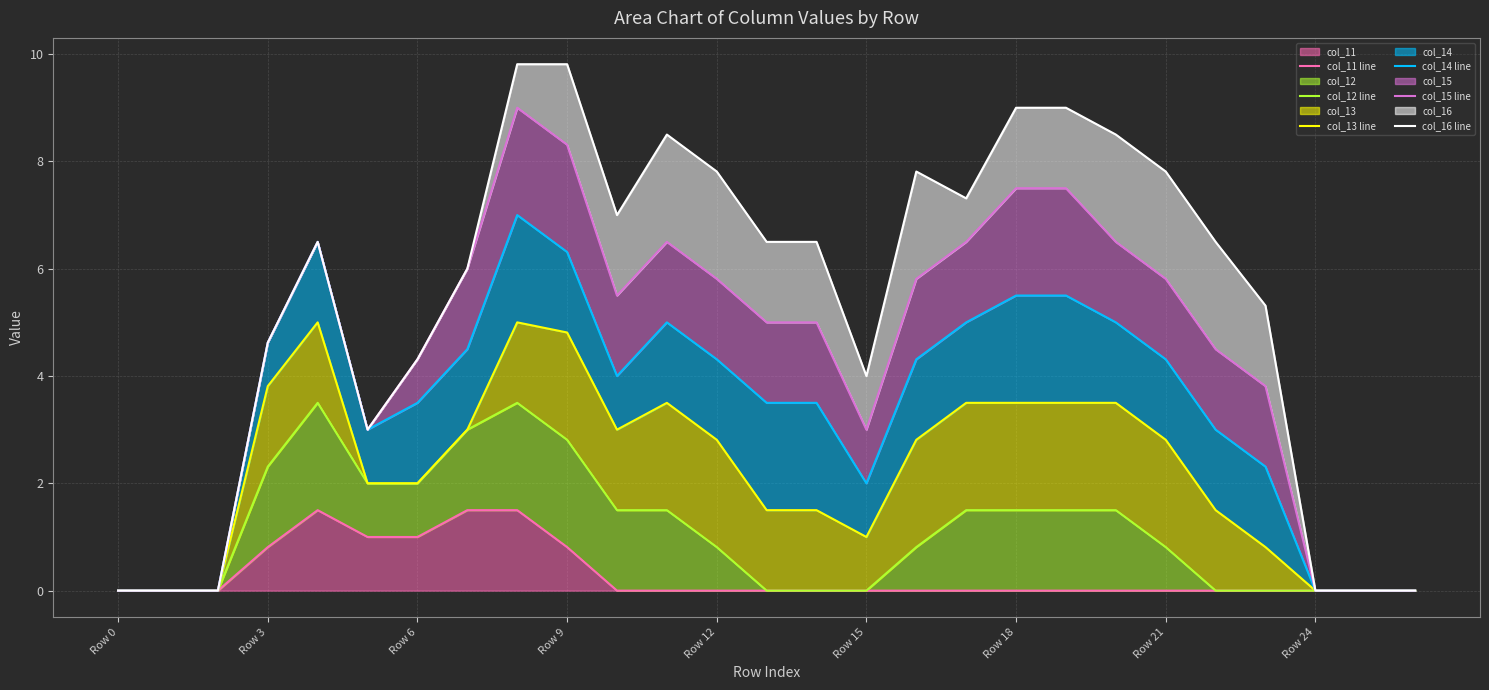

What is the maximum value for col_11?

1.5